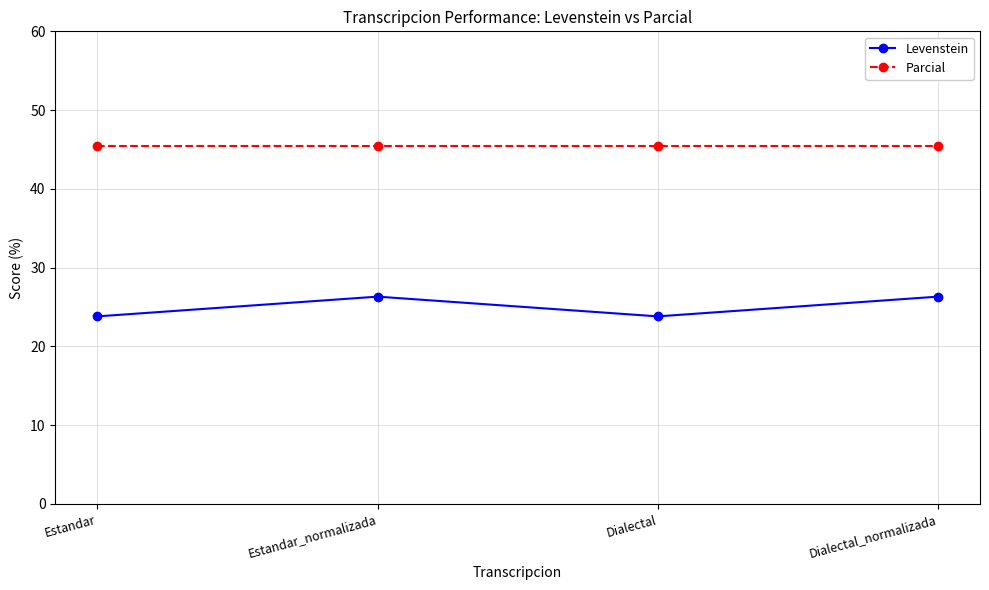

Does the chart have visible grid lines?

Yes